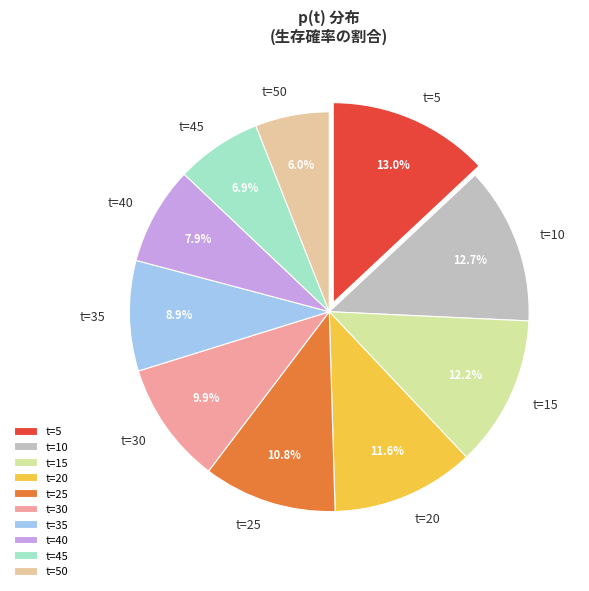

To the nearest percent, what is the difference between the largest and smallest slice percentages?

7%